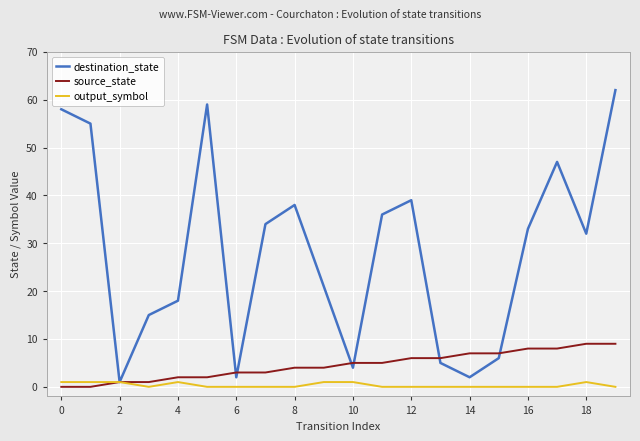

Which series has the largest range (max minus min)?

destination_state